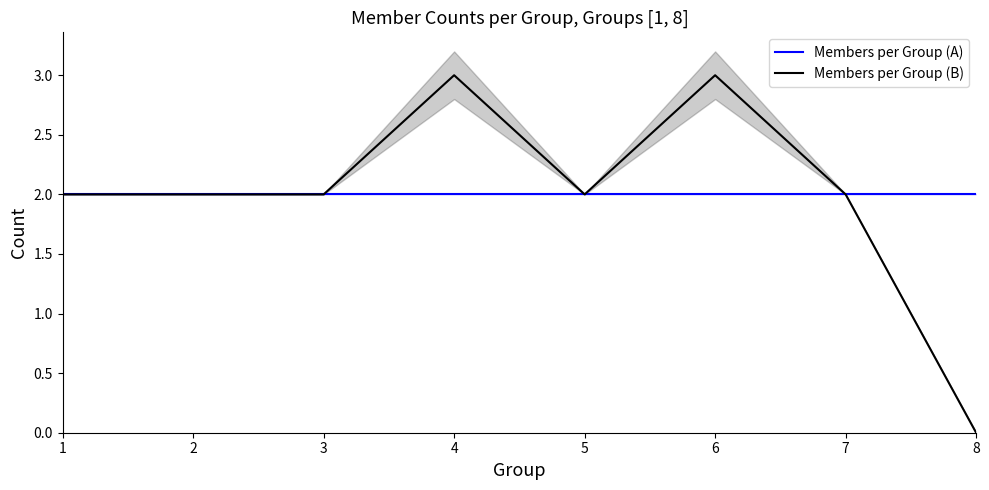

What is the average value of the Members per Group (B) series?

2